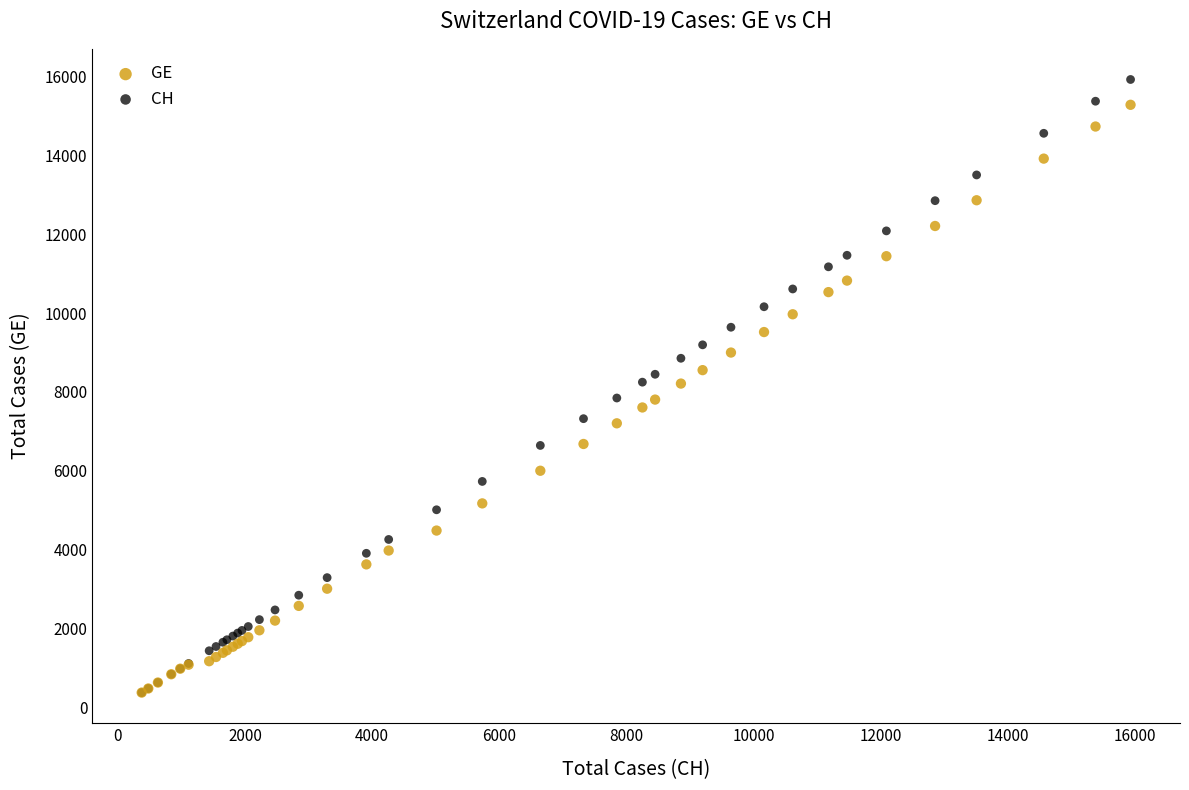

Which series has the widest spread of Y values?

CH